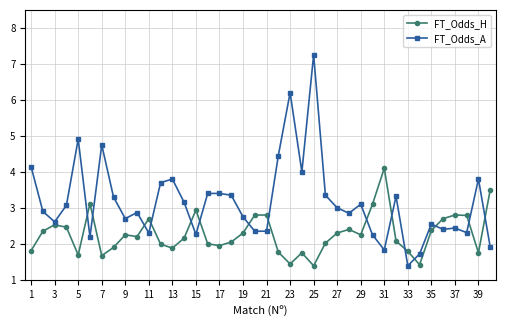

How many times do FT_Odds_A and FT_Odds_H cross each other?

15